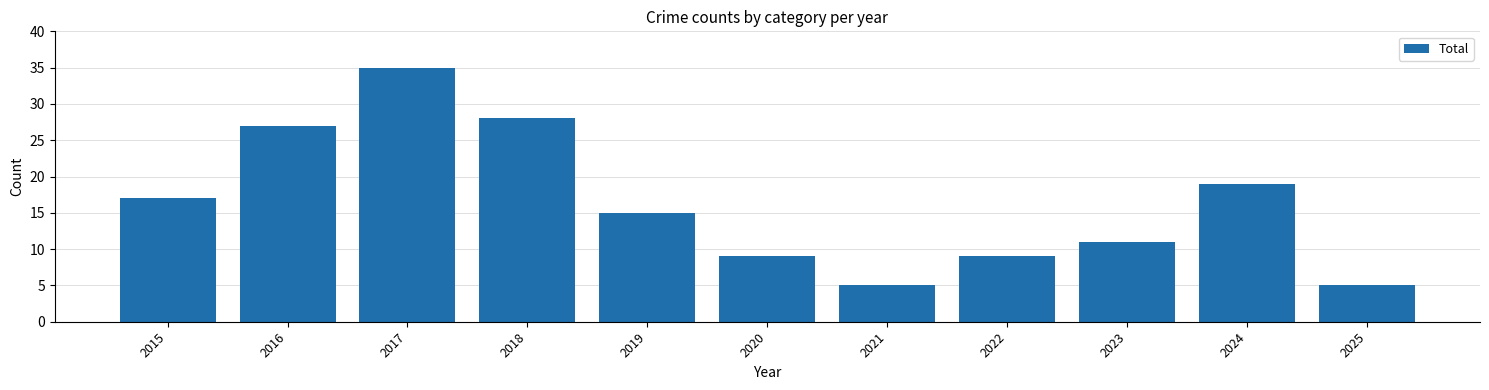

At which label does the data first exceed 15?

2015